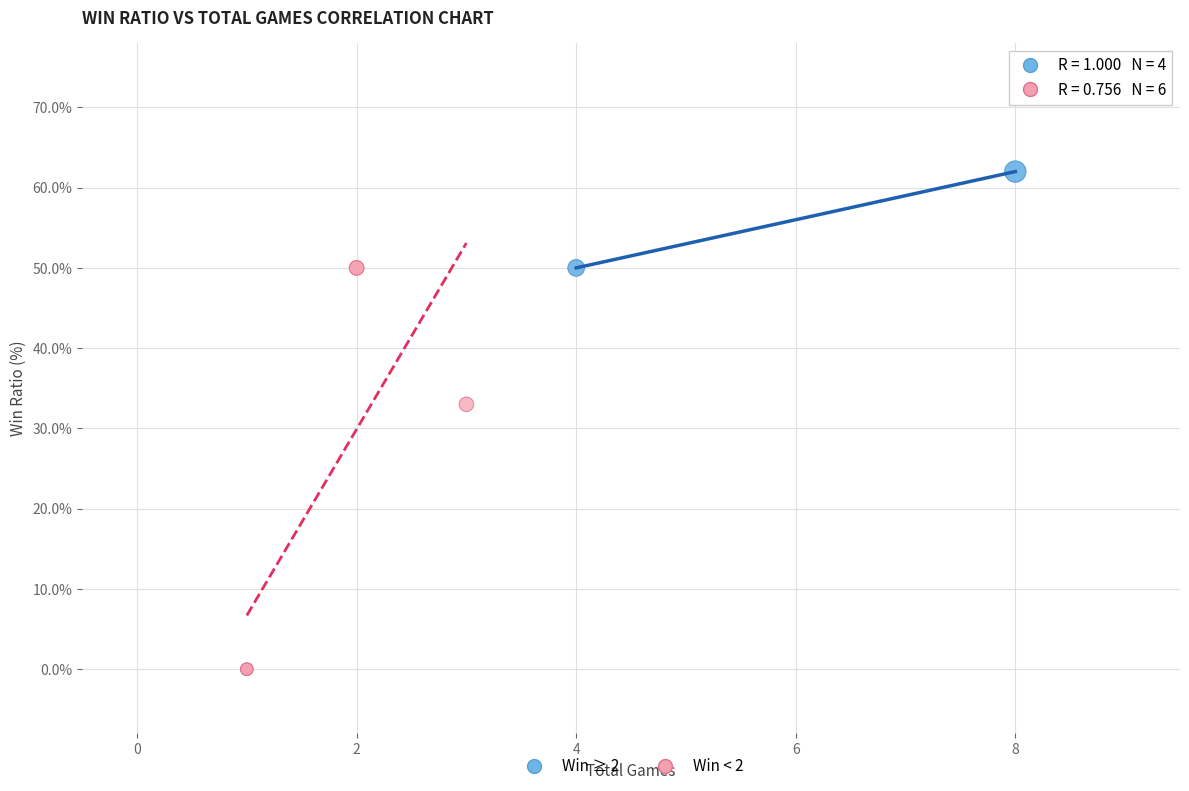

Which series reaches the maximum Y coordinate?

Win ≥ 2